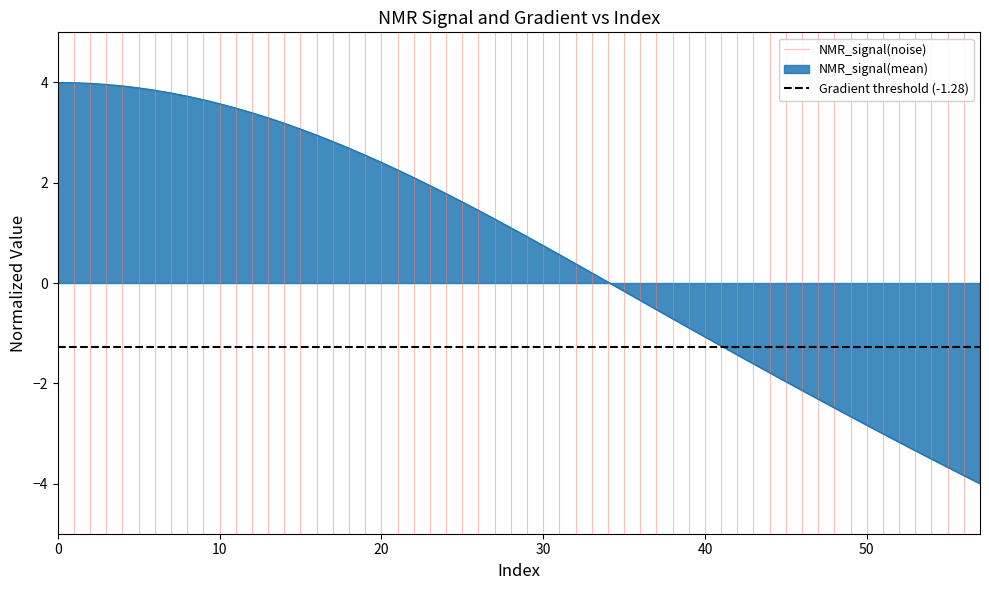

What is the maximum value for NMR_signal(noise)?

1.0